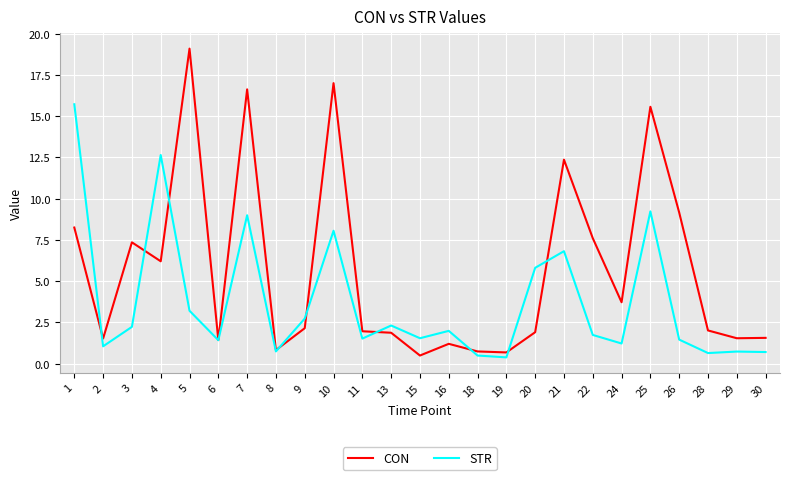

Which series changed the most between 3 and 16?

CON